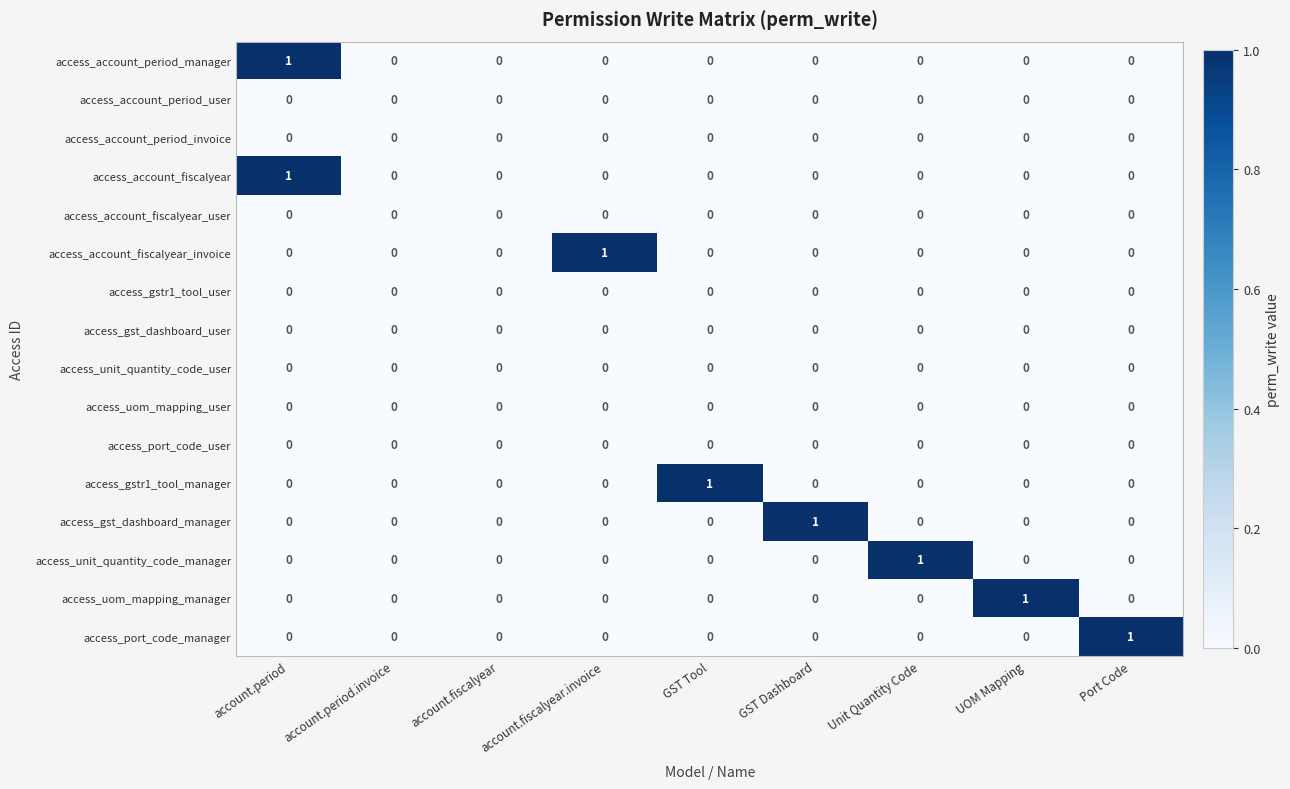

At which category is the sum across all series the highest?

account.period